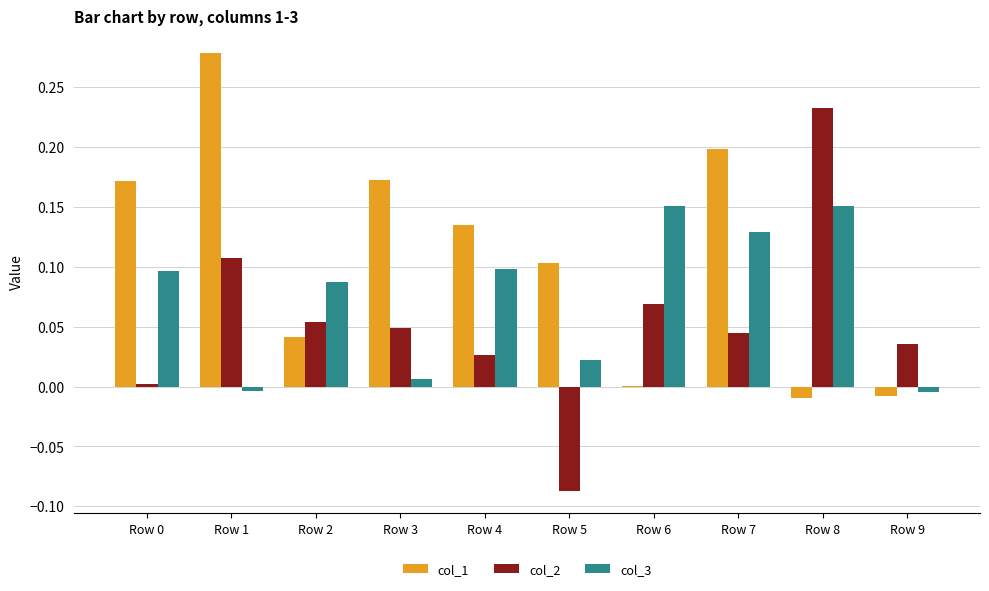

Which series changed the most between Row 4 and Row 8?

col_2